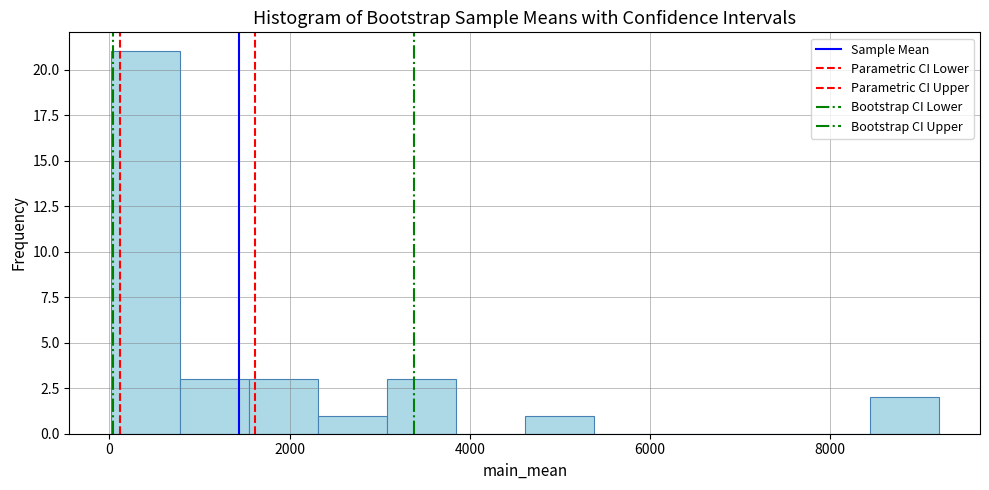

Around what value on the x-axis is the tallest bar? Give the approximate position of its centre, as read against the axis.

400